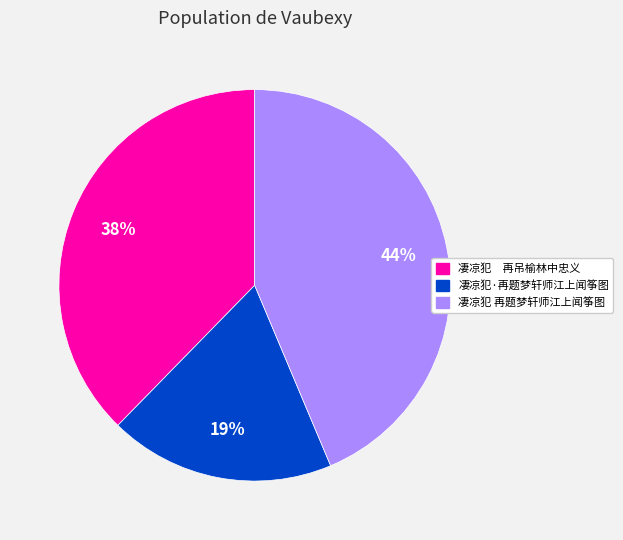

Count the number of slices in the pie.

3